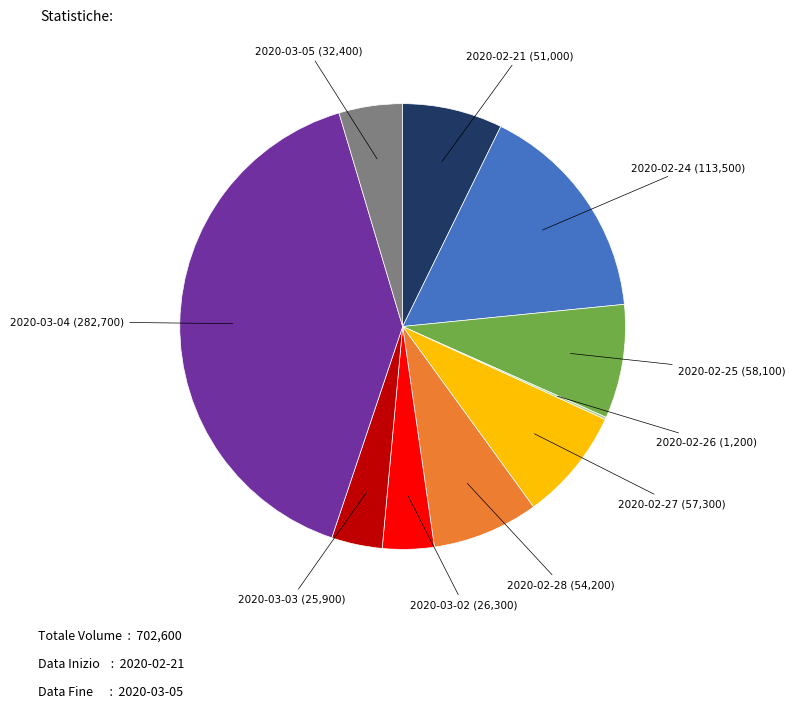

Does any single category account for the majority?

No